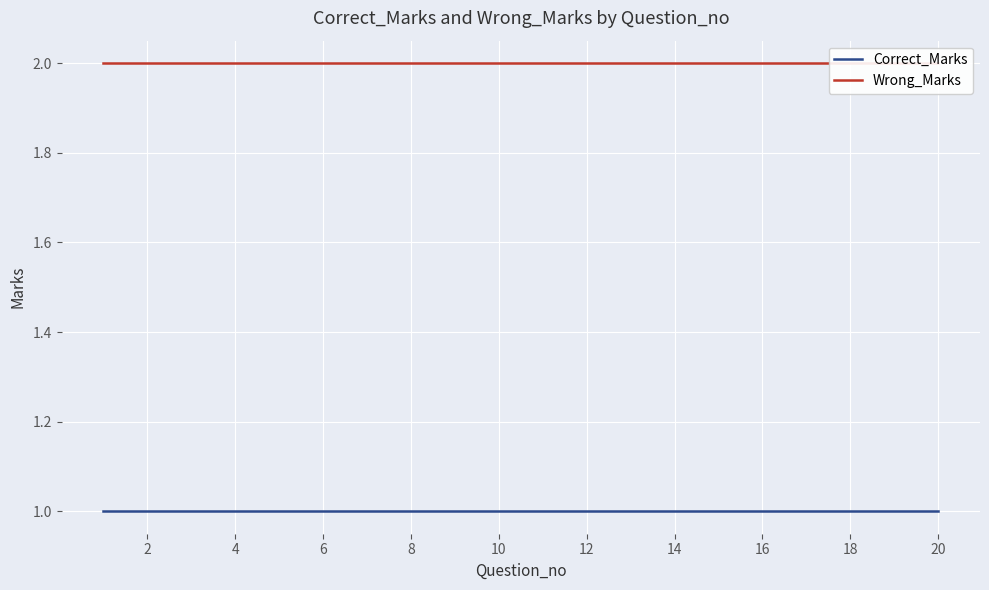

True or false: Correct_Marks and Wrong_Marks cross at least once.

False